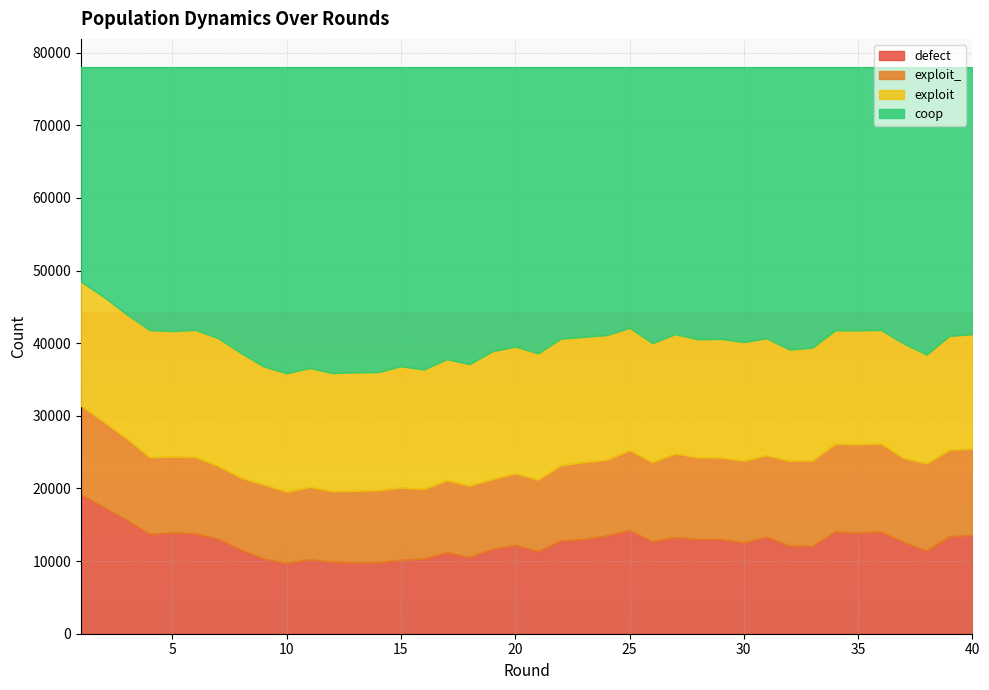

What is the minimum value for defect?

9701